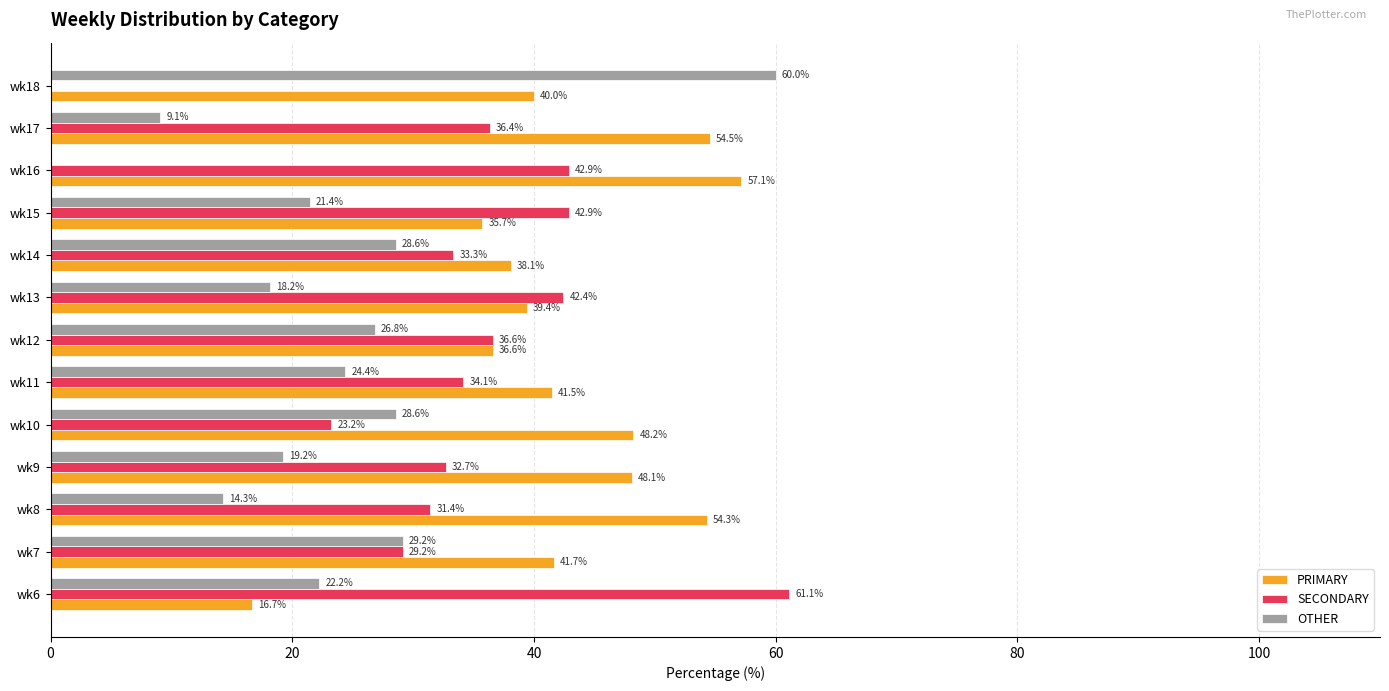

Is it true that SECONDARY equals 50.6 at wk9?

False